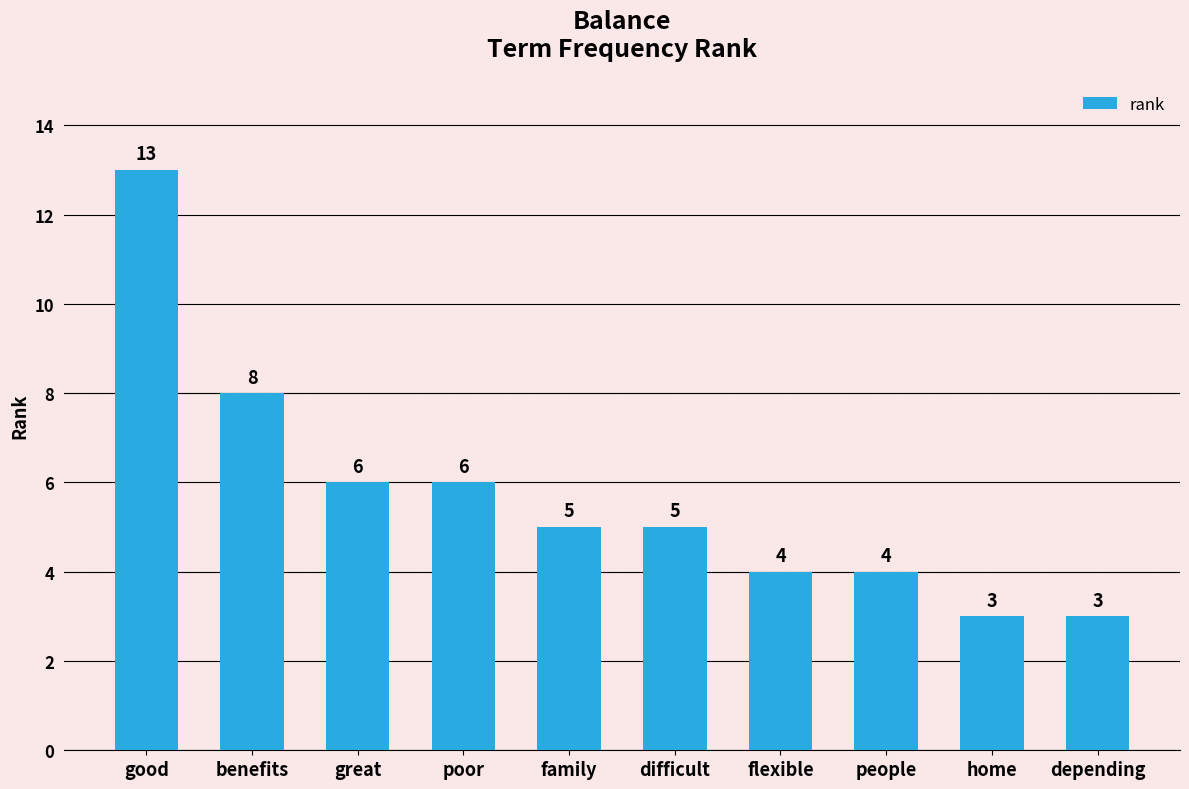

What is the value of the 1st bar from the left?

13